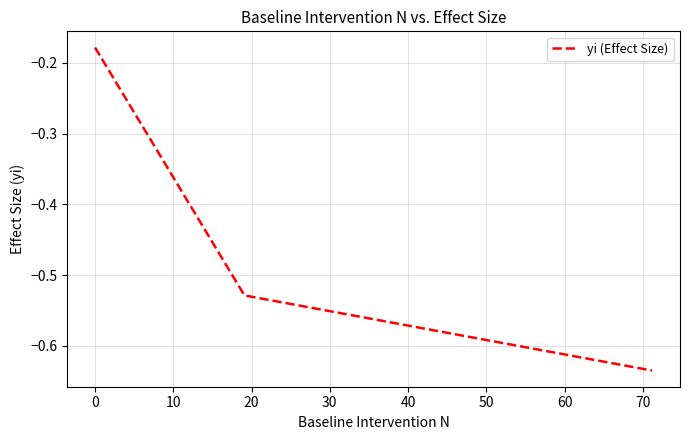

What is the average value?

-0.4